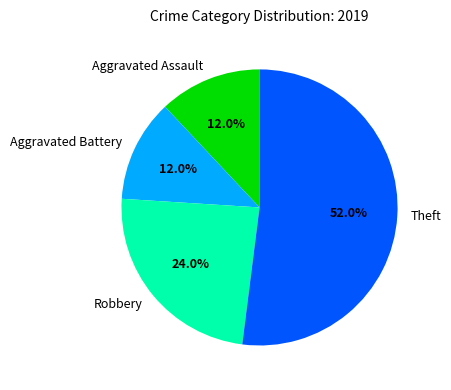

What percentage is the Robbery slice, to the nearest percent?

24%